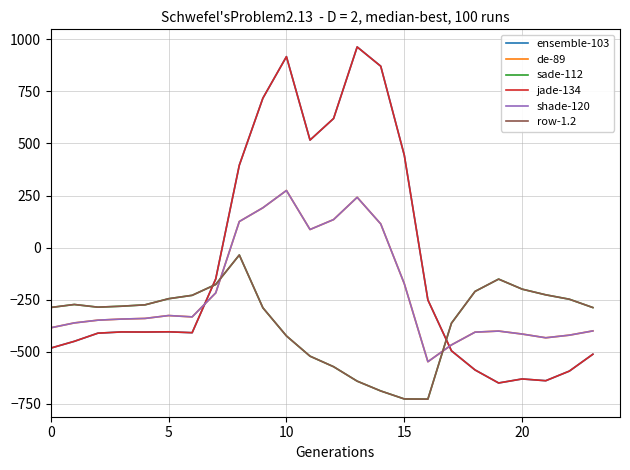

Is this an area chart (filled region under the line)?

No